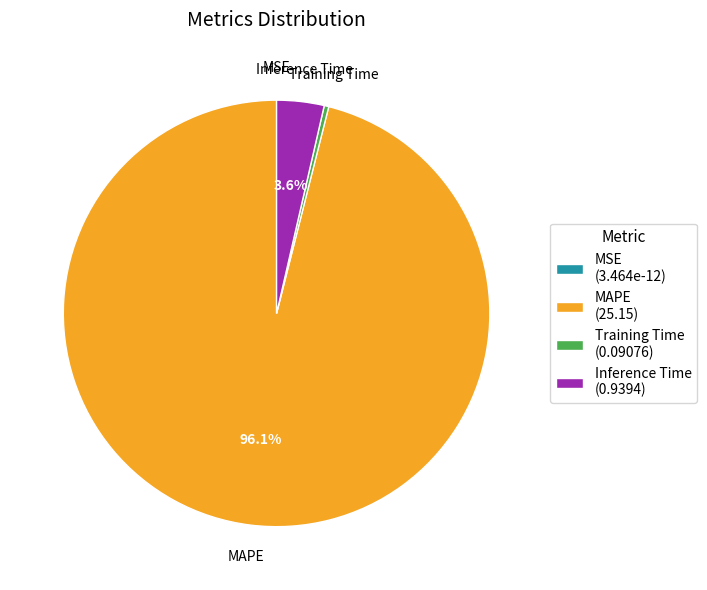

To the nearest percent, what is the combined percentage of Training Time and MAPE?

96%